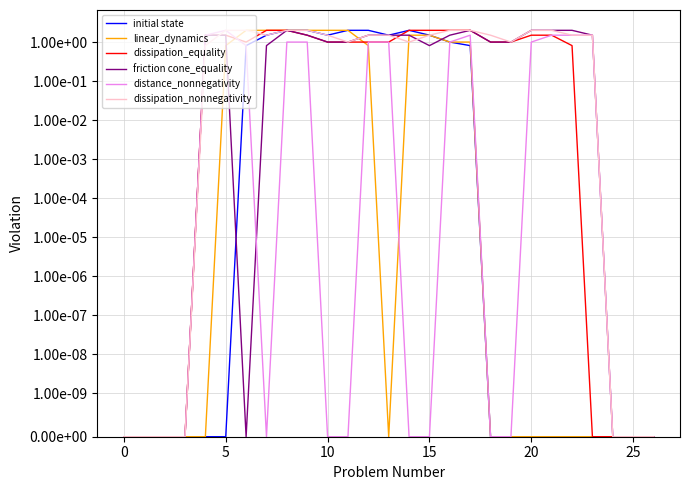

Does the chart display data point markers on the line(s)?

No